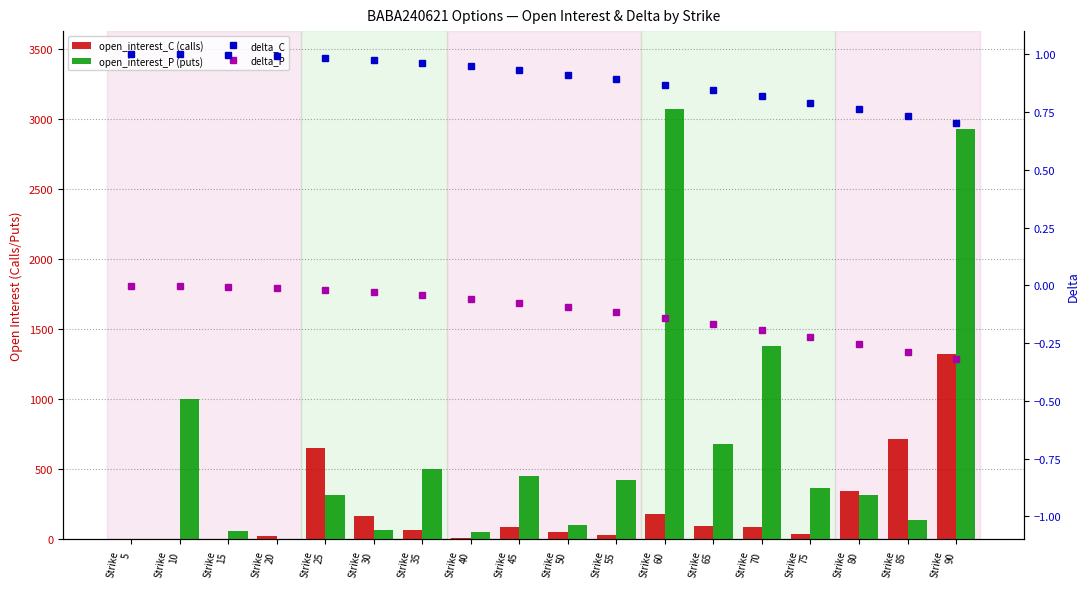

The value of delta_P at Strike
5 is -0.0. True or false?

True